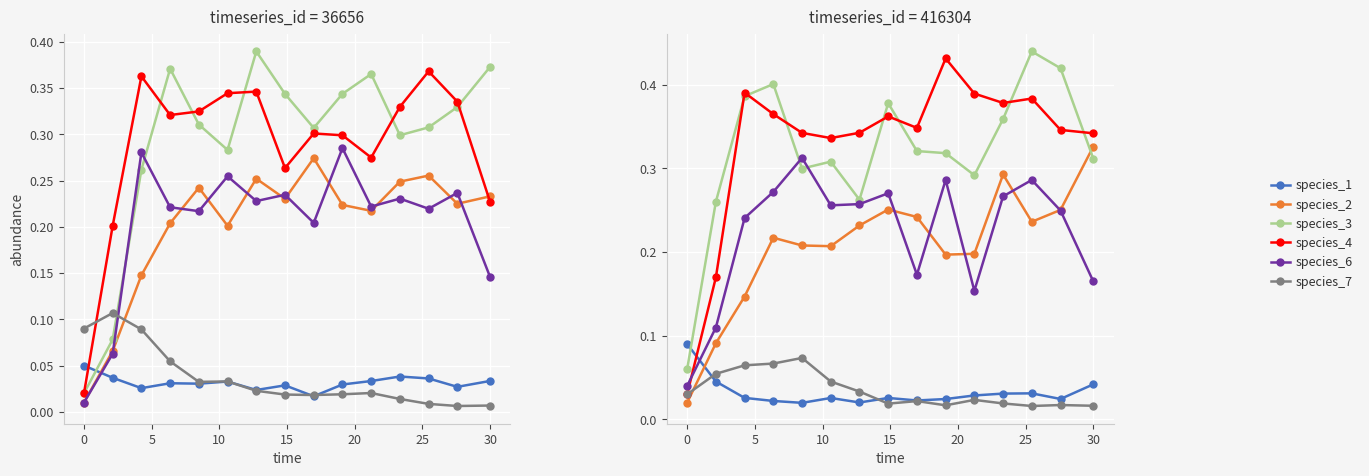

How many lines are shown in the chart?

6